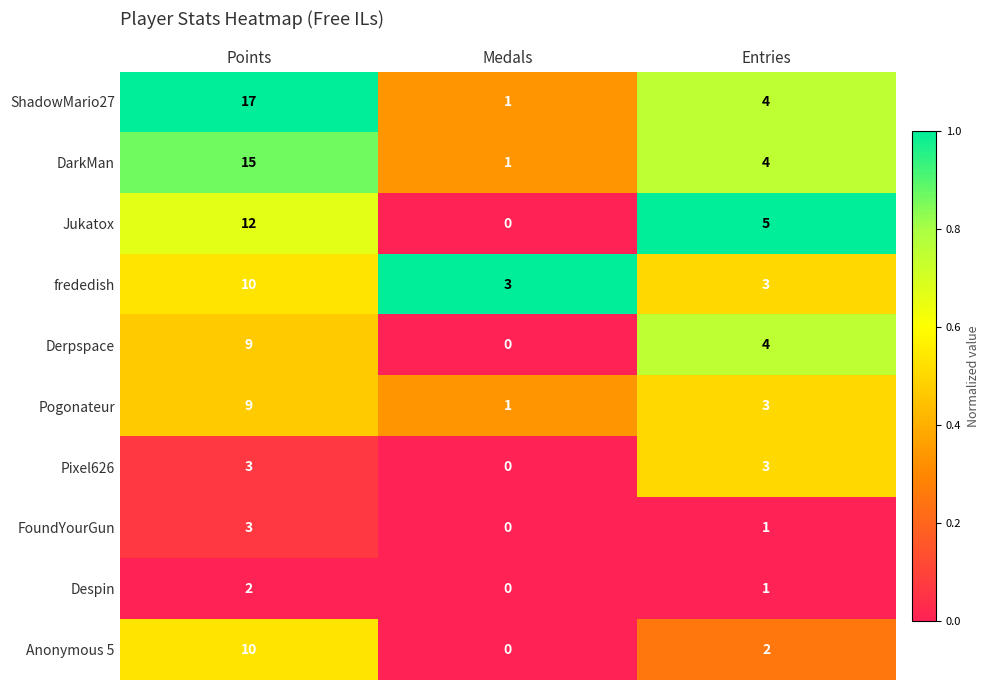

Rank the categories by Despin value from highest to lowest.

Points, Entries, Medals